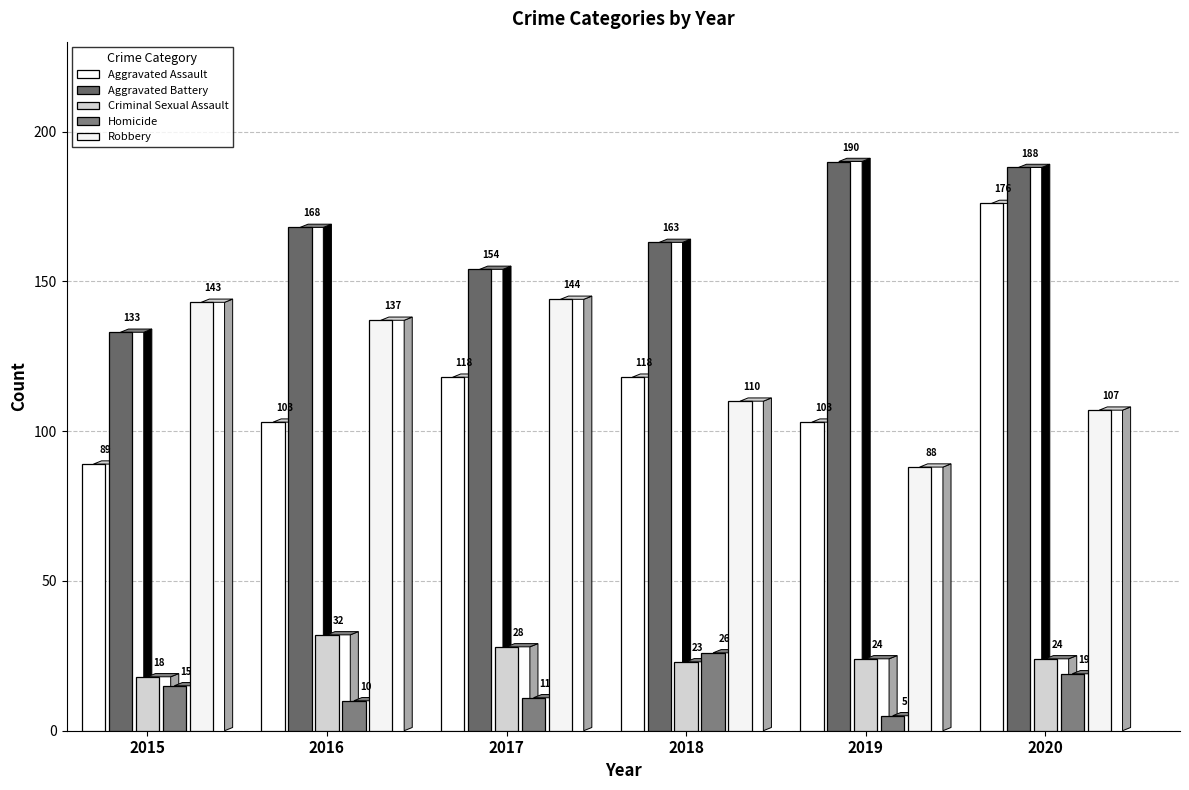

What is the sum of the Aggravated Assault values at 2016 and 2015?

192